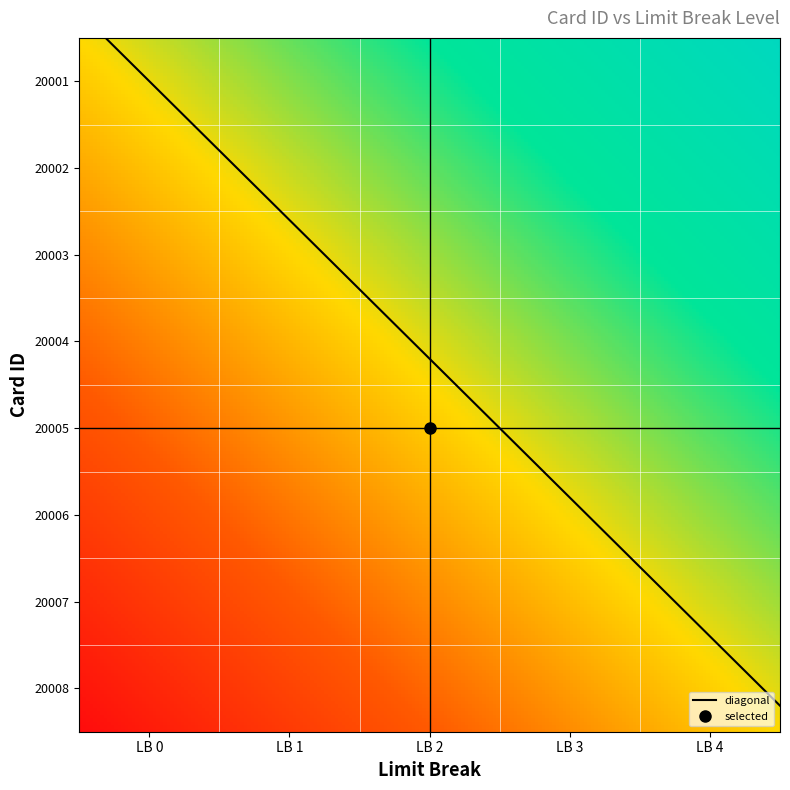

What is the average value of the 20008 series?

0.5